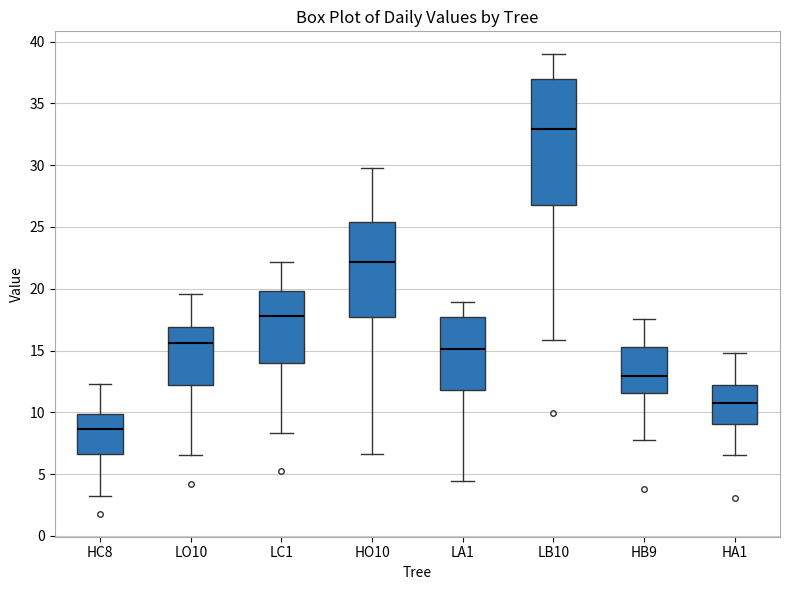

Reading left to right, read every box against the y-axis: the position of its median line, the range the box covers, and the ends of its whiskers. The values are not printed on the chart, so give them approximately, as read against the axis.

HC8: median 8.5, box 6.5 to 10.0, whiskers 3.5 to 12.5
LO10: median 15.5, box 12.0 to 17.0, whiskers 6.5 to 19.5
LC1: median 18.0, box 14.0 to 20.0, whiskers 8.5 to 22.0
HO10: median 22.0, box 18.0 to 25.5, whiskers 6.5 to 30.0
LA1: median 15.0, box 12.0 to 17.5, whiskers 4.5 to 19.0
LB10: median 33.0, box 27.0 to 37.0, whiskers 16.0 to 39.0
HB9: median 13.0, box 11.5 to 15.5, whiskers 7.5 to 17.5
HA1: median 10.5, box 9.0 to 12.0, whiskers 6.5 to 15.0